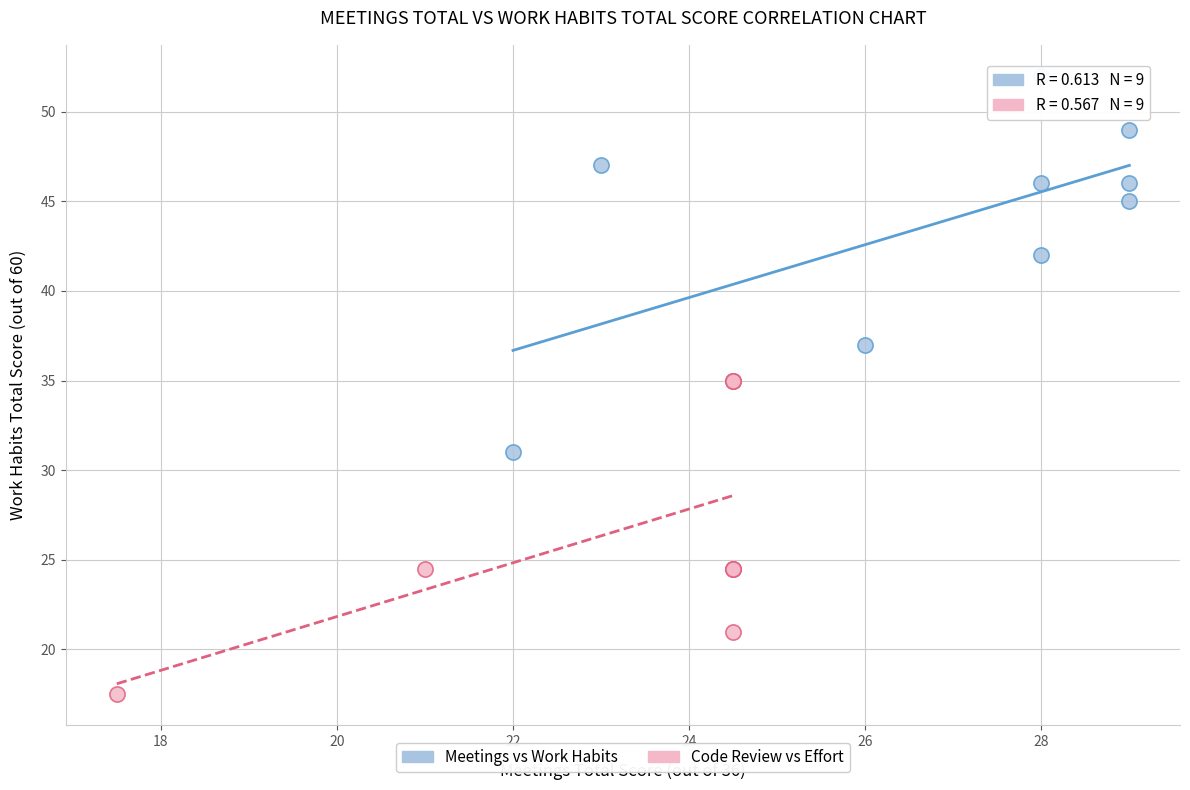

Which series contains the highest Y value?

Meetings vs Work Habits